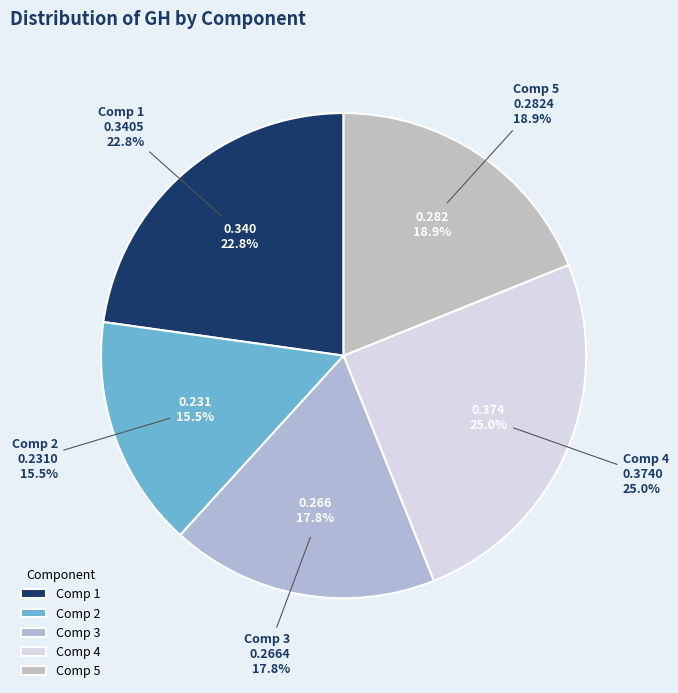

Which category has the biggest portion of the pie?

4